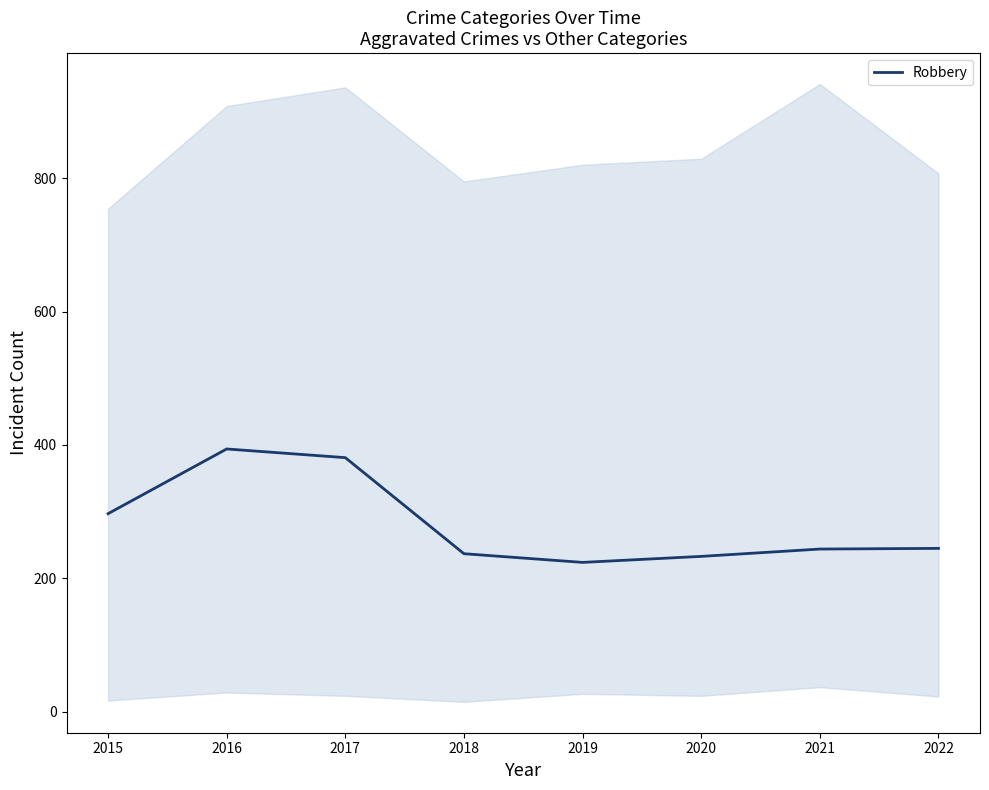

How many points are lower than both their immediate neighbors (excluding endpoints)?

1